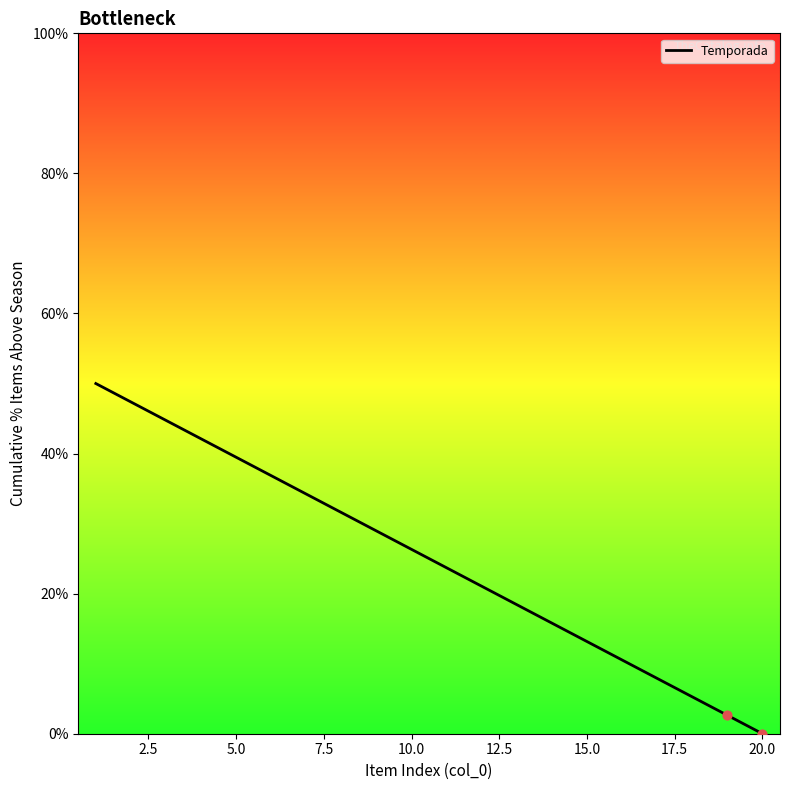

What is the difference between the maximum and minimum values?

50.0